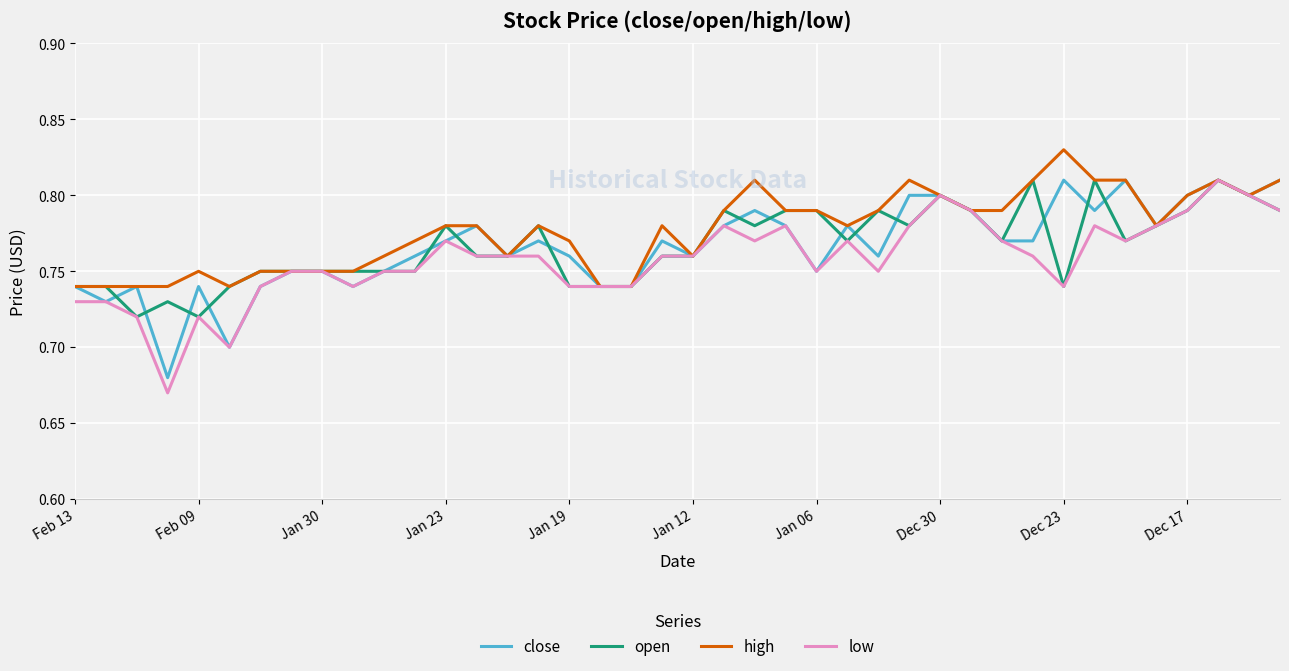

Which category has the highest value across all series?

Dec 23